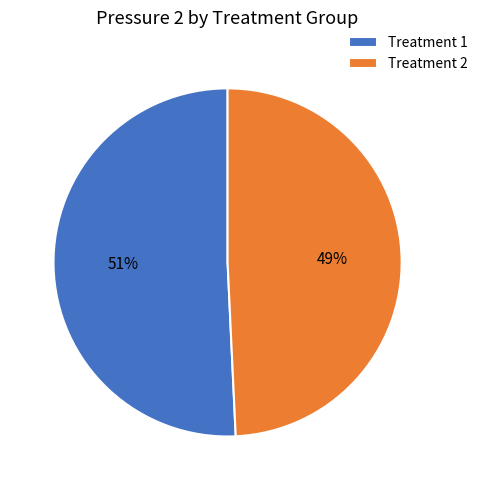

The Treatment 2 slice represents 49% of the pie. True or false?

True